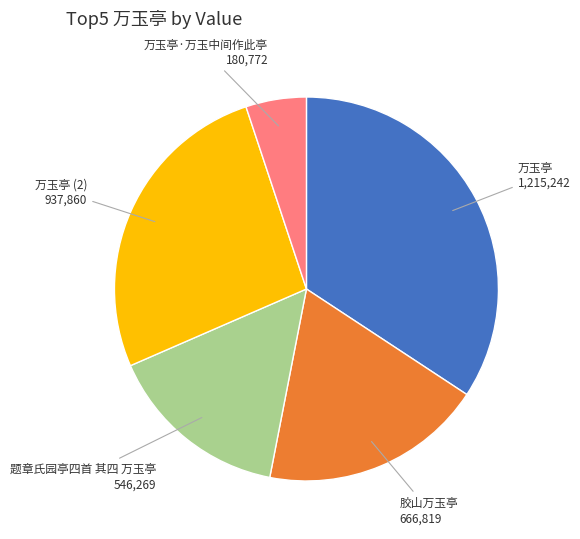

Rank the categories by value from lowest to highest.

万玉亭·万玉中间作此亭, 题章氏园亭四首 其四 万玉亭, 胶山万玉亭, 万玉亭 (2), 万玉亭